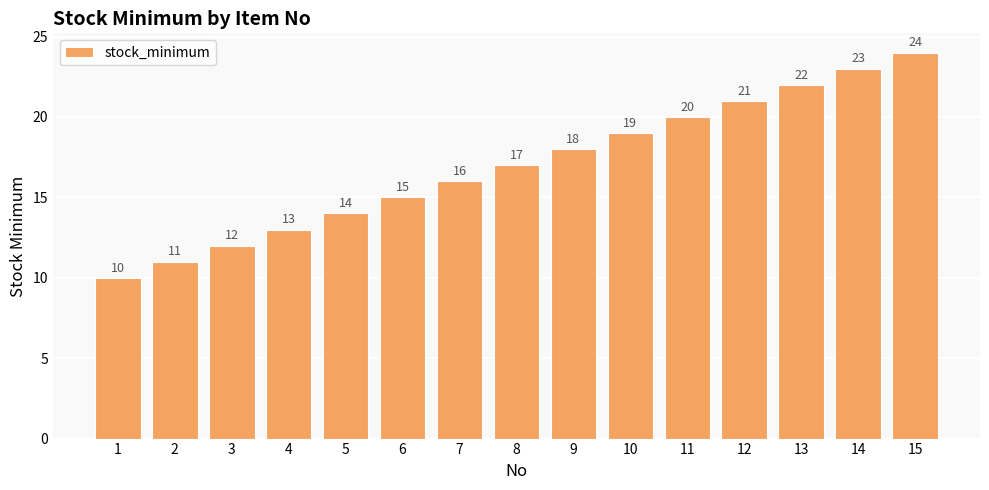

What is the minimum value shown in the chart?

10